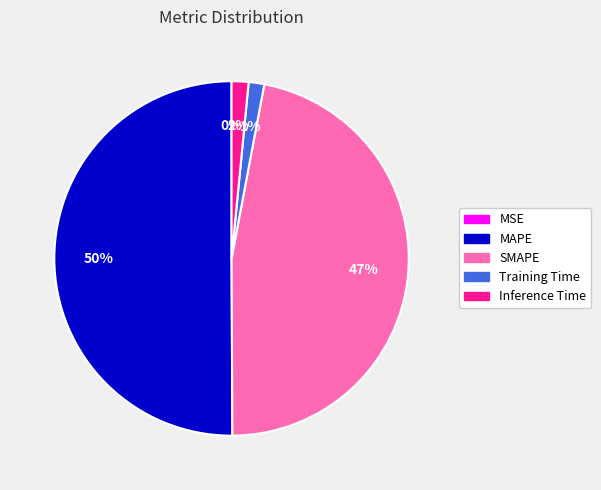

Which has a higher value, MAPE or Inference Time?

MAPE